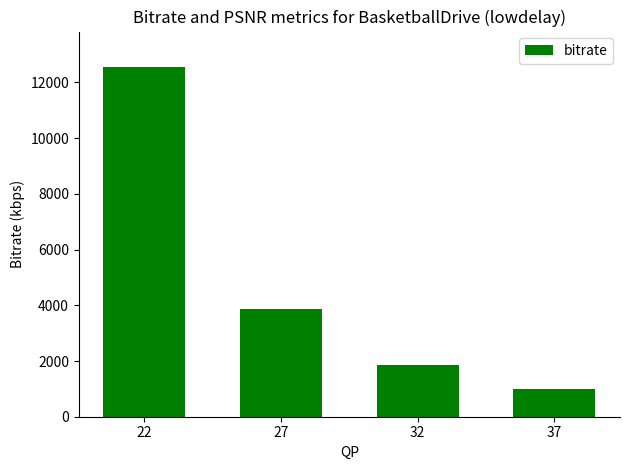

What is the sum of all values?

19288.8